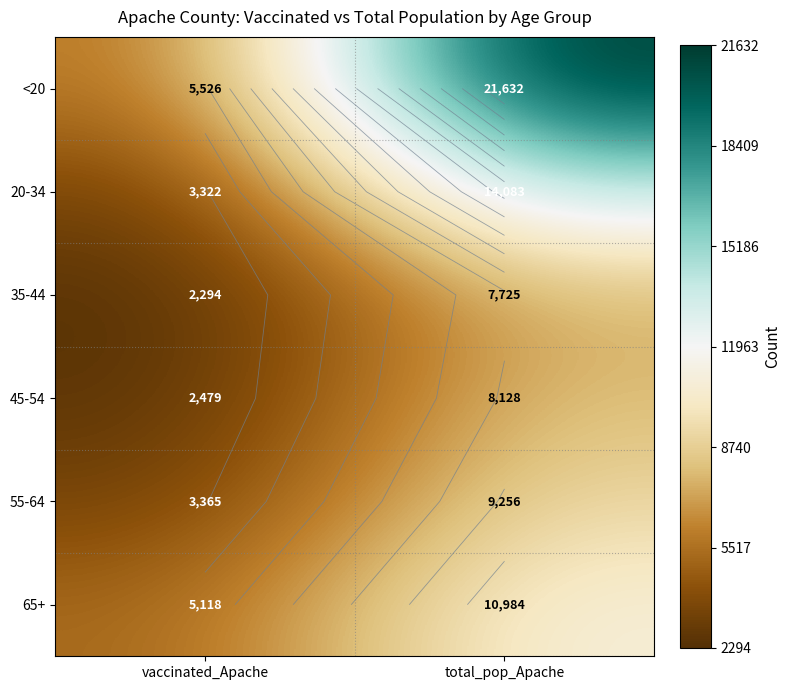

Which series has the largest range (max minus min)?

<20